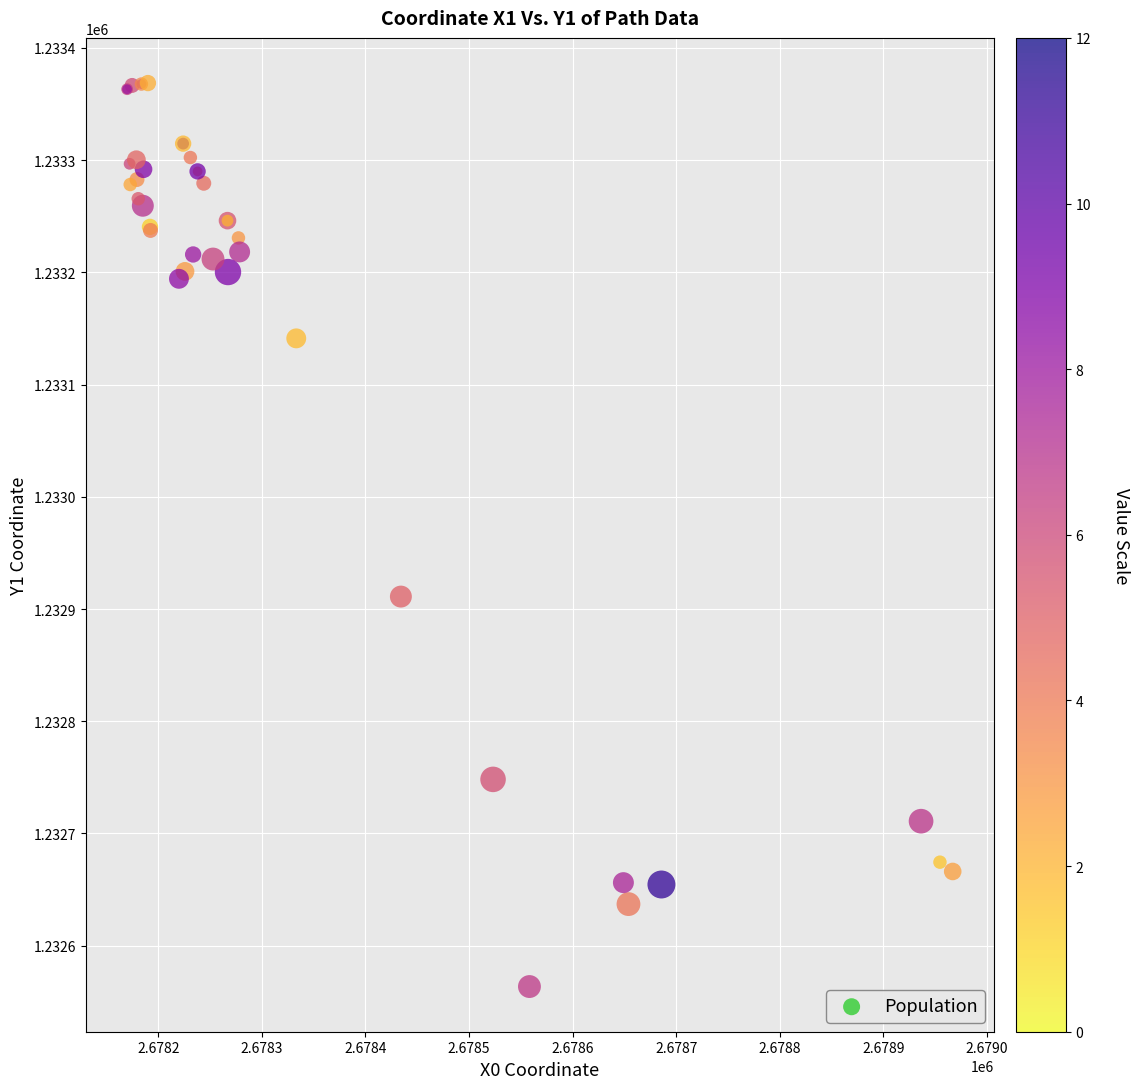

What Y value in the scatter plot is closest to 1232966?

1232911.1